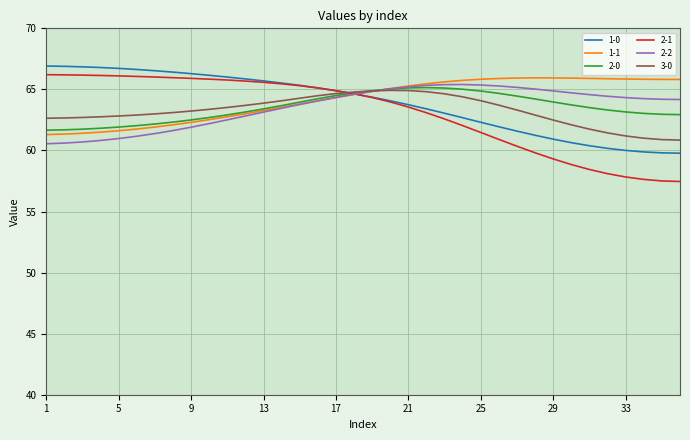

Which series has the largest range (max minus min)?

2-1